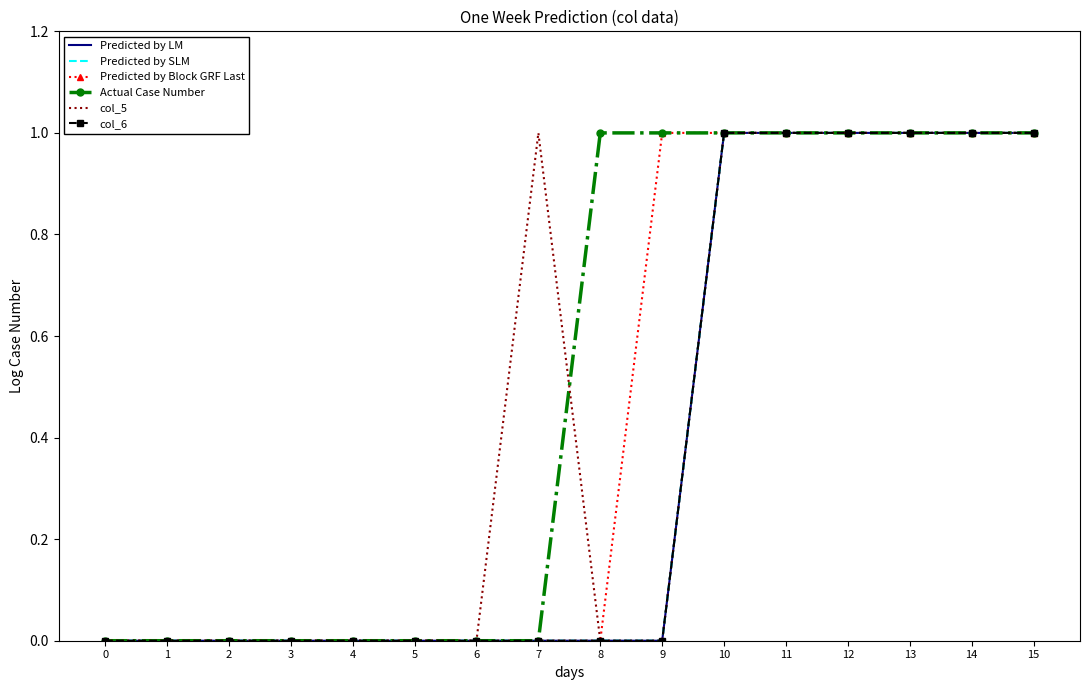

Which series has the largest range (max minus min)?

Predicted by LM